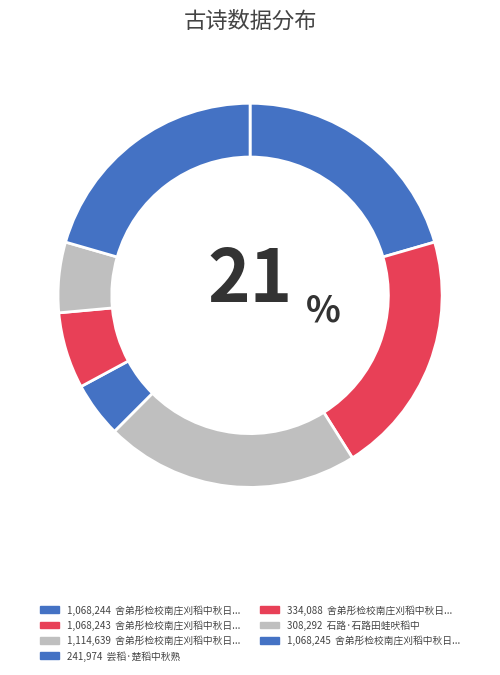

Which category has the smallest portion of the pie?

尝稻·楚稻中秋熟